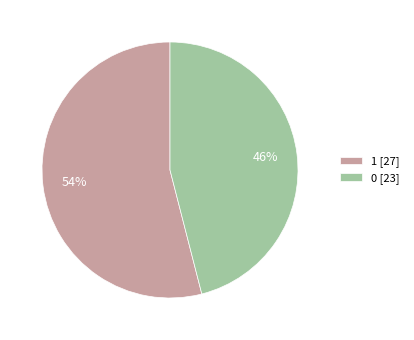

Is it true that 0 is 46% of the pie?

True